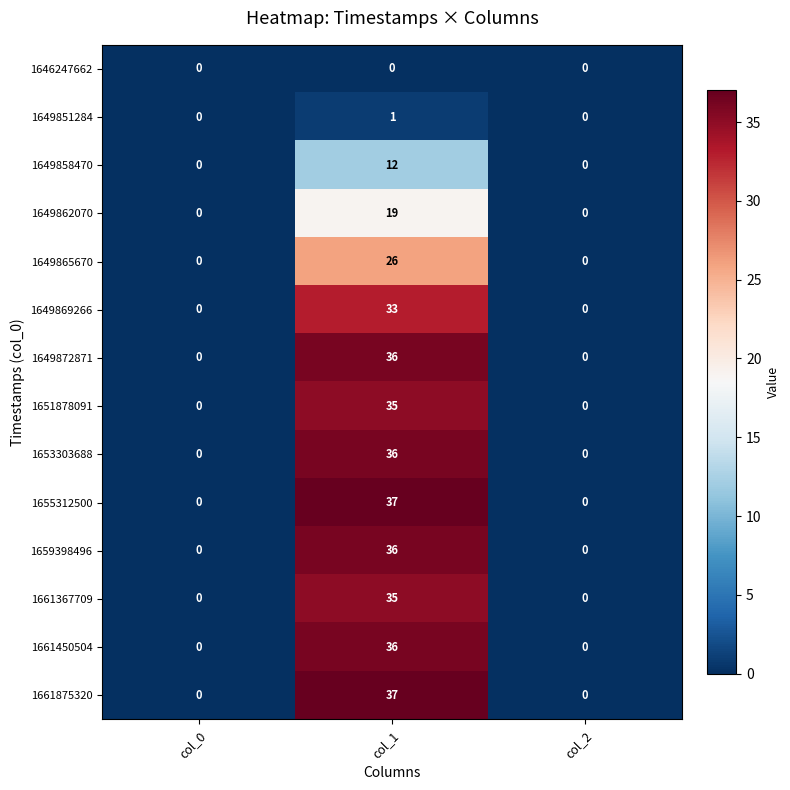

Is it true that 1649851284 equals 1 at col_1?

True